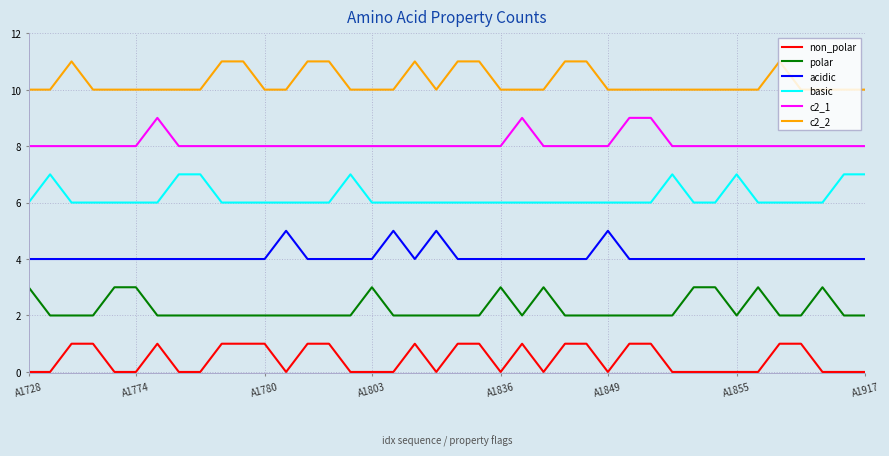

Which series has the largest total across all categories?

c2_2